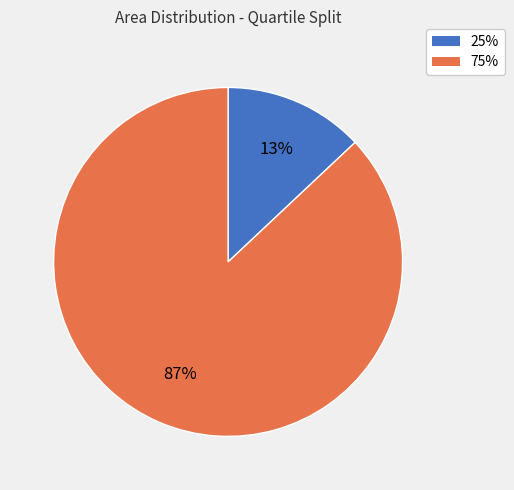

To the nearest percent, what percentage of the pie is 75%?

87%